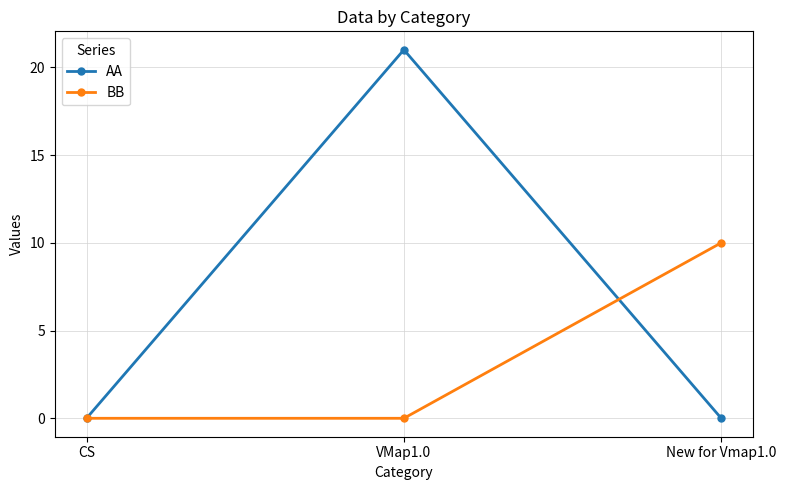

What is the label of the 1st point from the right?

New for Vmap1.0